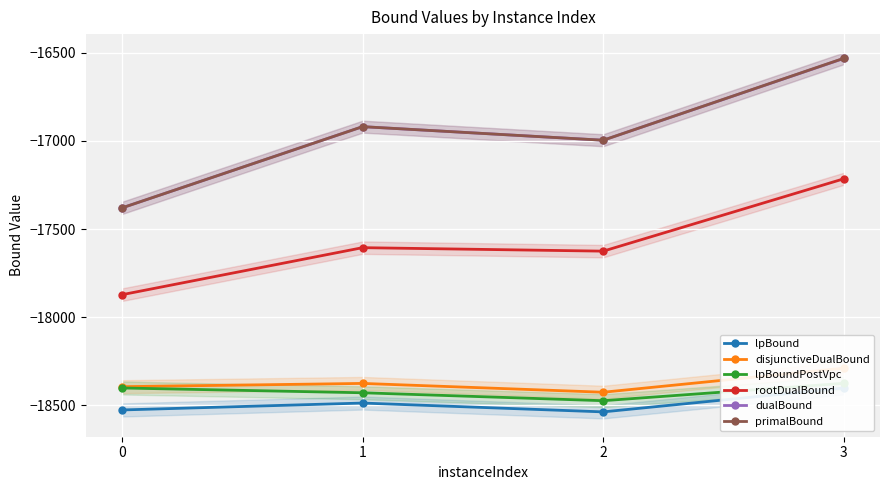

True or false: disjunctiveDualBound and rootDualBound intersect in this chart.

False